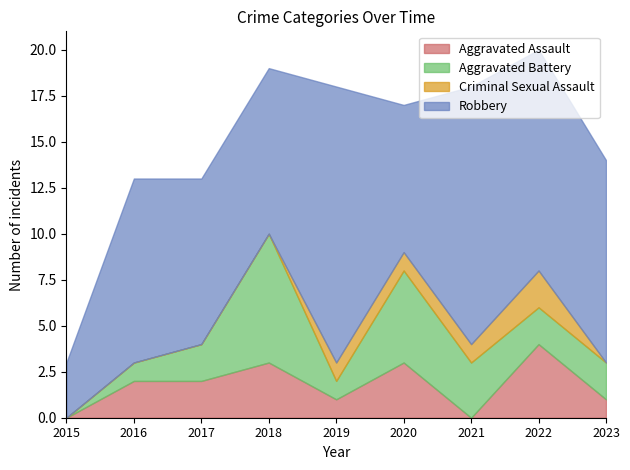

At which category is the sum across all series the highest?

2022